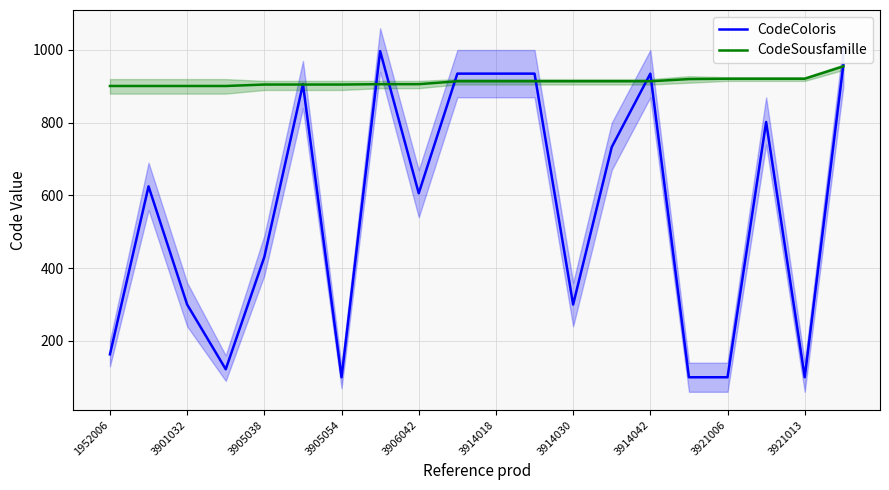

The CodeSousfamille series shows 210 at 3905054. True or false?

False